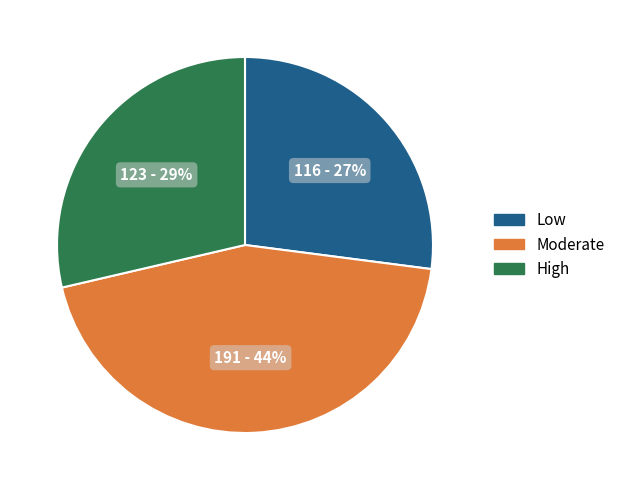

Does any single category account for the majority?

No